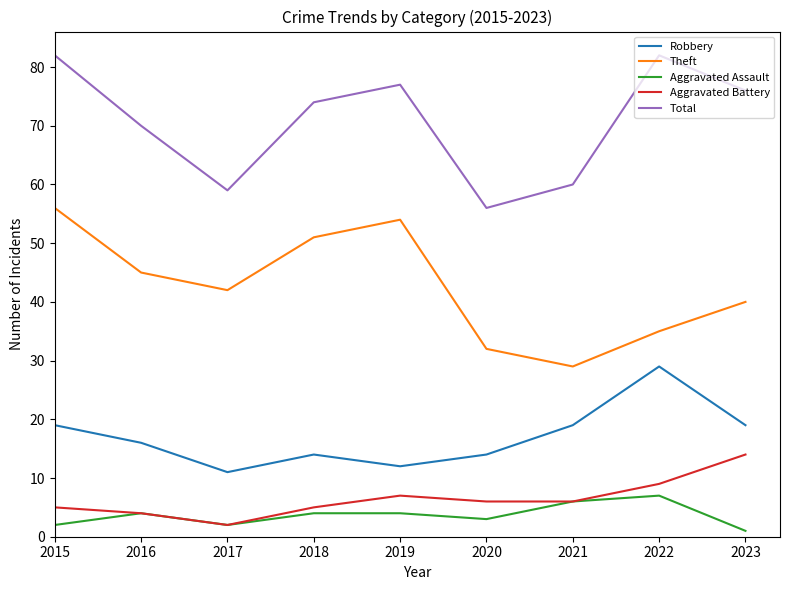

The value of Aggravated Assault at 2019 is 1. True or false?

False